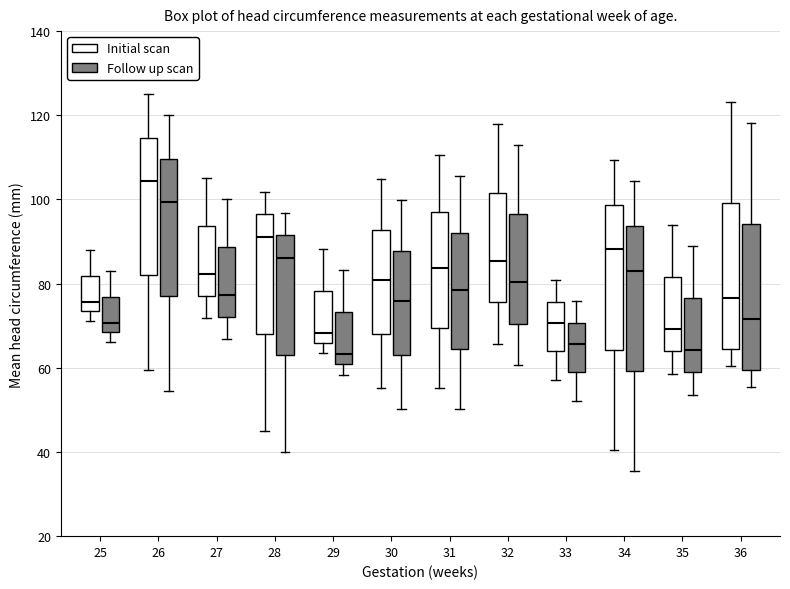

Reading left to right, read every box against the y-axis: the position of its median line, the range the box covers, and the ends of its whiskers. The values are not printed on the chart, so give them approximately, as read against the axis.

25 (Initial scan): median 76, box 74 to 82, whiskers 72 to 88
25 (Follow up scan): median 70, box 68 to 76, whiskers 66 to 84
26 (Initial scan): median 104, box 82 to 114, whiskers 60 to 124
26 (Follow up scan): median 100, box 76 to 110, whiskers 54 to 120
27 (Initial scan): median 82, box 78 to 94, whiskers 72 to 106
27 (Follow up scan): median 78, box 72 to 88, whiskers 66 to 100
28 (Initial scan): median 92, box 68 to 96, whiskers 44 to 102
28 (Follow up scan): median 86, box 64 to 92, whiskers 40 to 96
29 (Initial scan): median 68, box 66 to 78, whiskers 64 to 88
29 (Follow up scan): median 64, box 60 to 74, whiskers 58 to 84
30 (Initial scan): median 80, box 68 to 92, whiskers 56 to 104
30 (Follow up scan): median 76, box 64 to 88, whiskers 50 to 100
31 (Initial scan): median 84, box 70 to 98, whiskers 56 to 110
31 (Follow up scan): median 78, box 64 to 92, whiskers 50 to 106
32 (Initial scan): median 86, box 76 to 102, whiskers 66 to 118
32 (Follow up scan): median 80, box 70 to 96, whiskers 60 to 112
33 (Initial scan): median 70, box 64 to 76, whiskers 58 to 80
33 (Follow up scan): median 66, box 58 to 70, whiskers 52 to 76
34 (Initial scan): median 88, box 64 to 98, whiskers 40 to 110
34 (Follow up scan): median 84, box 60 to 94, whiskers 36 to 104
35 (Initial scan): median 70, box 64 to 82, whiskers 58 to 94
35 (Follow up scan): median 64, box 58 to 76, whiskers 54 to 90
36 (Initial scan): median 76, box 64 to 100, whiskers 60 to 124
36 (Follow up scan): median 72, box 60 to 94, whiskers 56 to 118